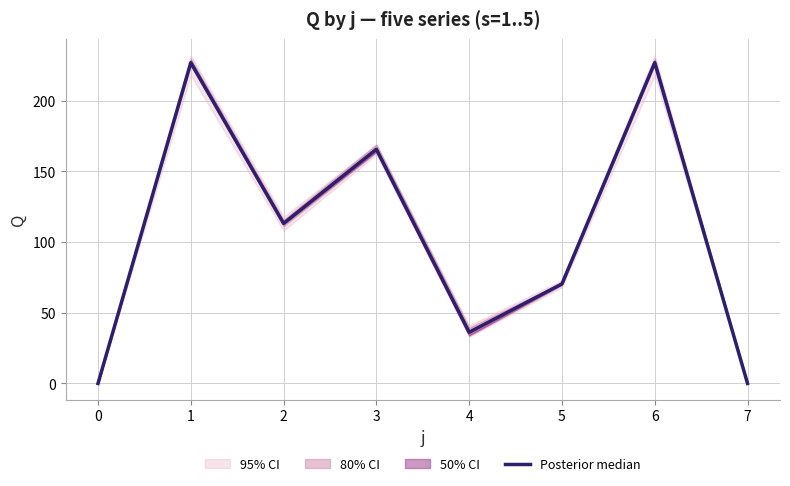

Count the number of data series in this chart.

1